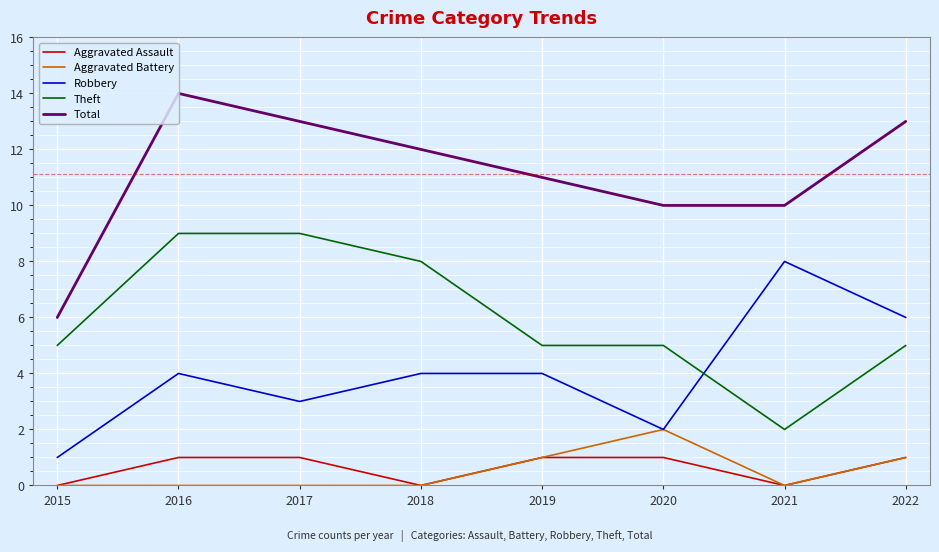

At which category is the sum across all series the highest?

2016